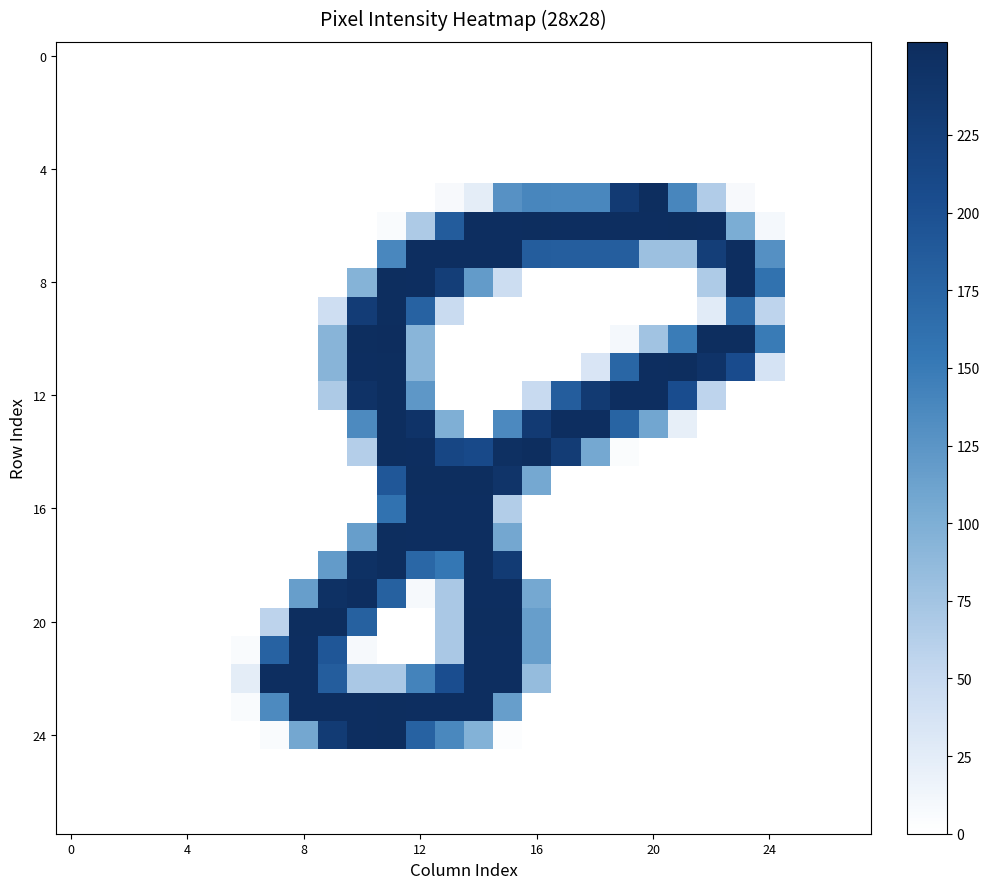

Reading right to left, list all the values displayed in this chart.

row_0: 0	0	0	0	0	0	0	0	0	0	0	0	0	0	0	0	0	0	0	0	0	0	0	0	0	0	0	0
row_1: 0	0	0	0	0	0	0	0	0	0	0	0	0	0	0	0	0	0	0	0	0	0	0	0	0	0	0	0
row_2: 0	0	0	0	0	0	0	0	0	0	0	0	0	0	0	0	0	0	0	0	0	0	0	0	0	0	0	0
row_3: 0	0	0	0	0	0	0	0	0	0	0	0	0	0	0	0	0	0	0	0	0	0	0	0	0	0	0	0
row_4: 0	0	0	0	0	0	0	0	0	0	0	0	0	0	0	0	0	0	0	0	0	0	0	0	0	0	0	0
row_5: 0	0	0	0	7	65	139	253	233	138	138	139	128	24	7	0	0	0	0	0	0	0	0	0	0	0	0	0
row_6: 0	0	0	9	102	252	253	252	252	252	252	253	252	252	186	68	5	0	0	0	0	0	0	0	0	0	0	0
row_7: 0	0	0	129	252	227	79	79	183	183	183	184	252	252	252	252	138	0	0	0	0	0	0	0	0	0	0	0
row_8: 0	0	0	160	252	67	0	0	0	0	0	0	45	119	227	252	253	95	0	0	0	0	0	0	0	0	0	0
row_9: 0	0	0	56	168	26	0	0	0	0	0	0	0	0	48	178	253	230	43	0	0	0	0	0	0	0	0	0
row_10: 0	0	0	150	253	253	149	76	9	0	0	0	0	0	0	92	255	253	93	0	0	0	0	0	0	0	0	0
row_11: 0	0	0	37	206	244	253	252	174	34	0	0	0	0	0	92	253	252	93	0	0	0	0	0	0	0	0	0
row_12: 0	0	0	0	0	56	205	252	252	234	184	49	0	0	0	123	253	246	68	0	0	0	0	0	0	0	0	0
row_13: 0	0	0	0	0	0	21	108	176	252	252	233	136	0	99	244	253	135	0	0	0	0	0	0	0	0	0	0
row_14: 0	0	0	0	0	0	0	0	4	106	231	253	250	210	215	252	253	63	0	0	0	0	0	0	0	0	0	0
row_15: 0	0	0	0	0	0	0	0	0	0	0	106	243	253	253	253	191	0	0	0	0	0	0	0	0	0	0	0
row_16: 0	0	0	0	0	0	0	0	0	0	0	0	64	252	252	252	159	0	0	0	0	0	0	0	0	0	0	0
row_17: 0	0	0	0	0	0	0	0	0	0	0	0	107	252	252	252	253	116	0	0	0	0	0	0	0	0	0	0
row_18: 0	0	0	0	0	0	0	0	0	0	0	0	232	252	154	172	253	248	119	0	0	0	0	0	0	0	0	0
row_19: 0	0	0	0	0	0	0	0	0	0	0	106	252	252	70	8	180	252	248	116	0	0	0	0	0	0	0	0
row_20: 0	0	0	0	0	0	0	0	0	0	0	116	253	253	70	0	0	180	253	253	57	0	0	0	0	0	0	0
row_21: 0	0	0	0	0	0	0	0	0	0	0	116	252	252	70	0	0	8	193	252	178	5	0	0	0	0	0	0
row_22: 0	0	0	0	0	0	0	0	0	0	0	84	252	252	203	142	70	70	185	252	252	24	0	0	0	0	0	0
row_23: 0	0	0	0	0	0	0	0	0	0	0	0	116	252	252	252	253	252	252	252	135	5	0	0	0	0	0	0
row_24: 0	0	0	0	0	0	0	0	0	0	0	0	2	96	137	178	253	252	232	107	5	0	0	0	0	0	0	0
row_25: 0	0	0	0	0	0	0	0	0	0	0	0	0	0	0	0	0	0	0	0	0	0	0	0	0	0	0	0
row_26: 0	0	0	0	0	0	0	0	0	0	0	0	0	0	0	0	0	0	0	0	0	0	0	0	0	0	0	0
row_27: 0	0	0	0	0	0	0	0	0	0	0	0	0	0	0	0	0	0	0	0	0	0	0	0	0	0	0	0